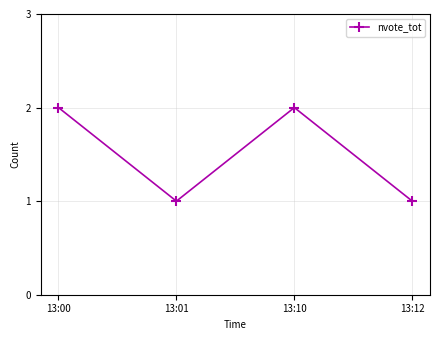

Is it true that the value at 13:00 is 2?

True